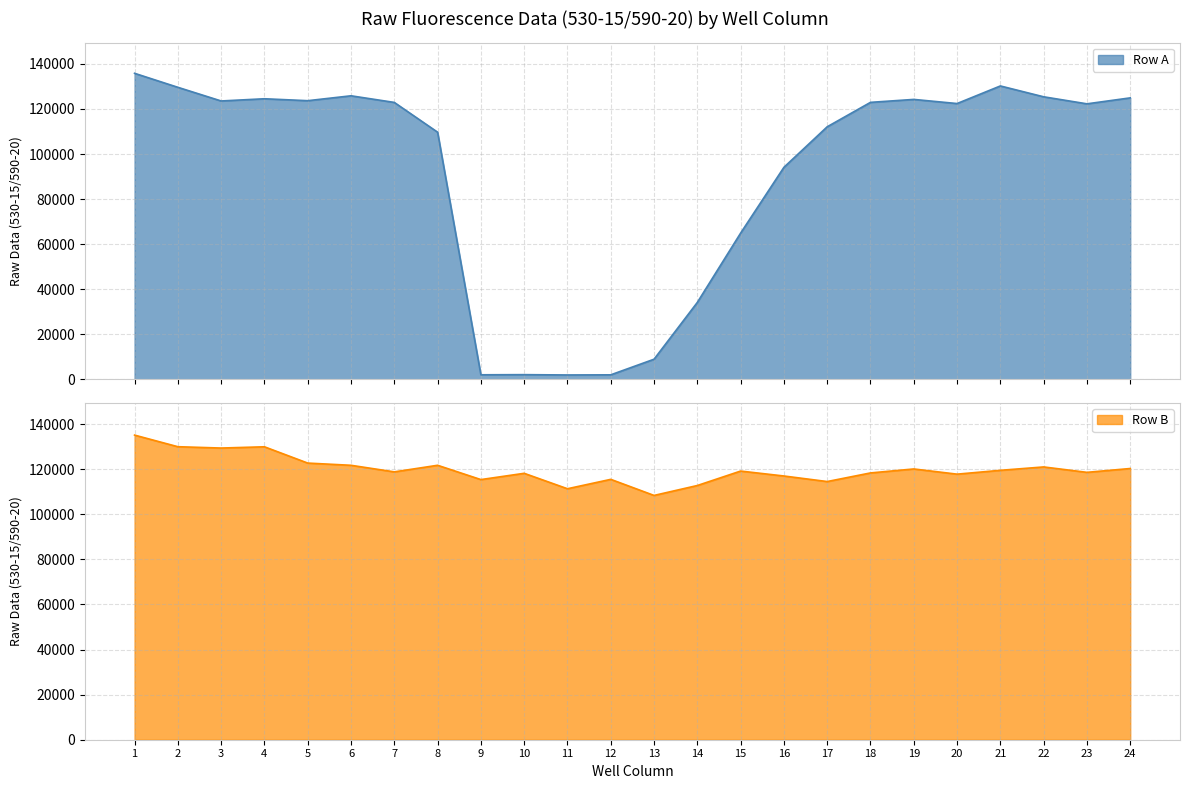

Which series has the largest total across all categories?

Row B